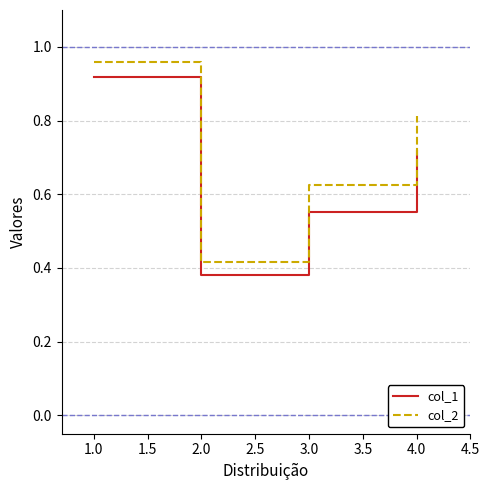

The col_2 series shows 0.1 at 2.0. True or false?

False